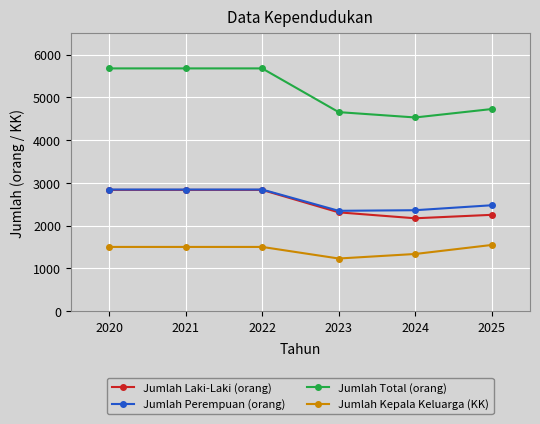

Count the Jumlah Kepala Keluarga (KK) values in the range 1335 to 1500.

4